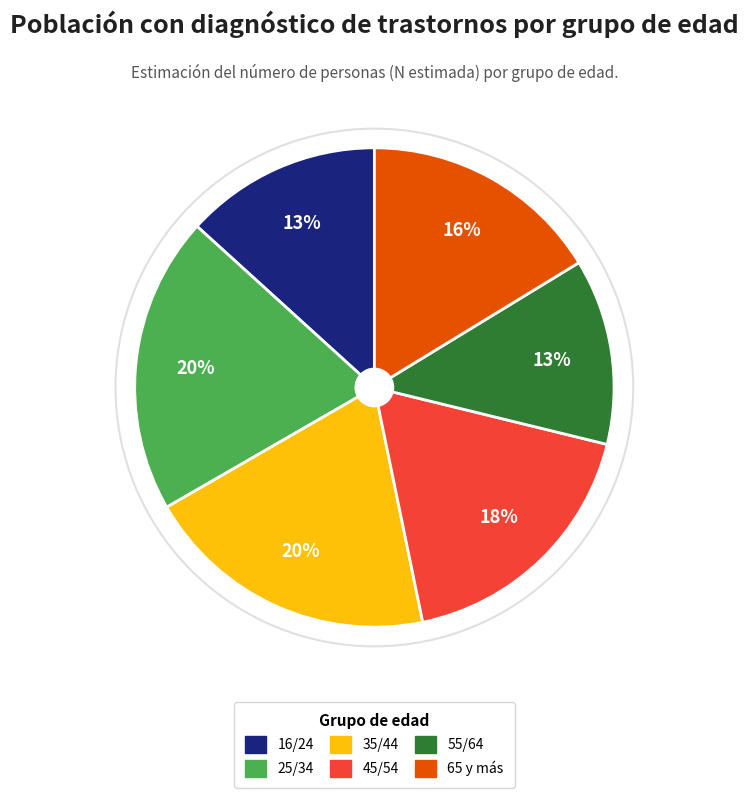

To the nearest percent, what is the average slice percentage?

17%